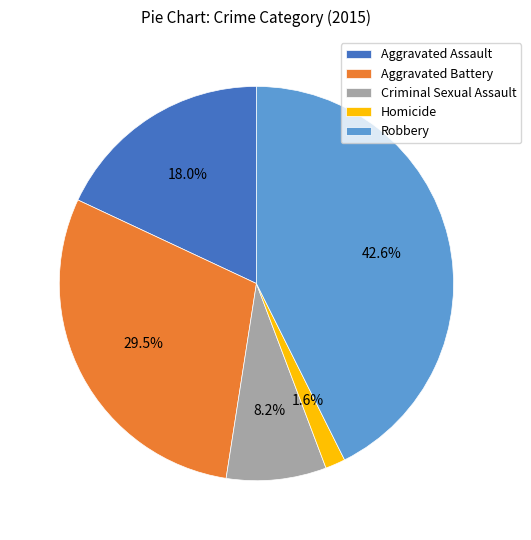

How many slices are in this pie chart?

5